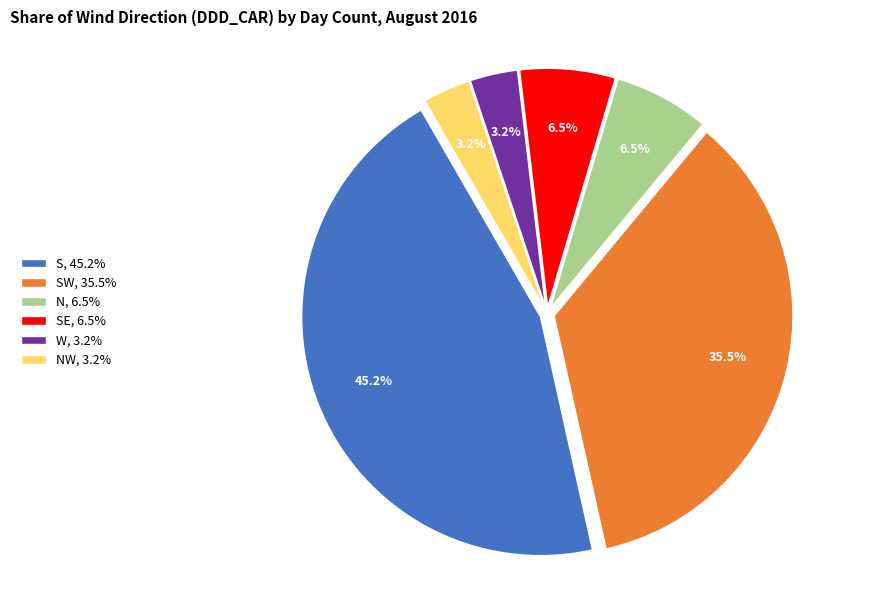

Does any single category account for the majority?

No